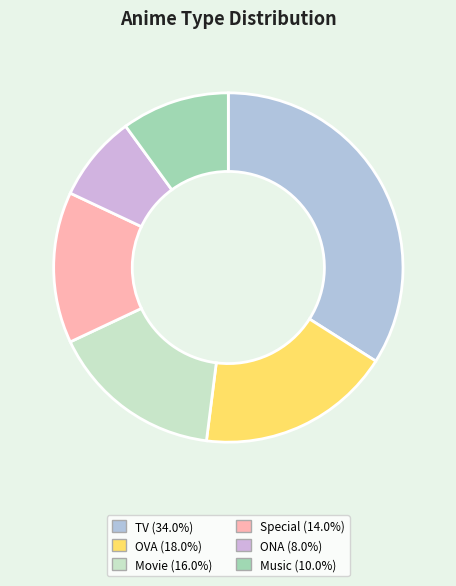

Does Special represent more than half of the total?

No